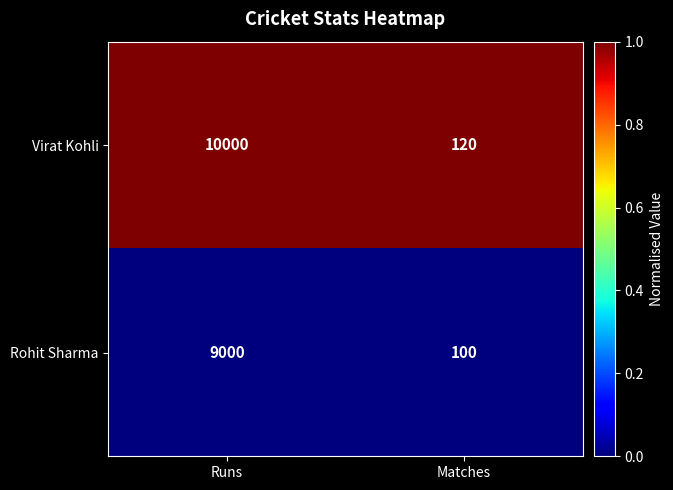

What is the greatest value displayed?

10000